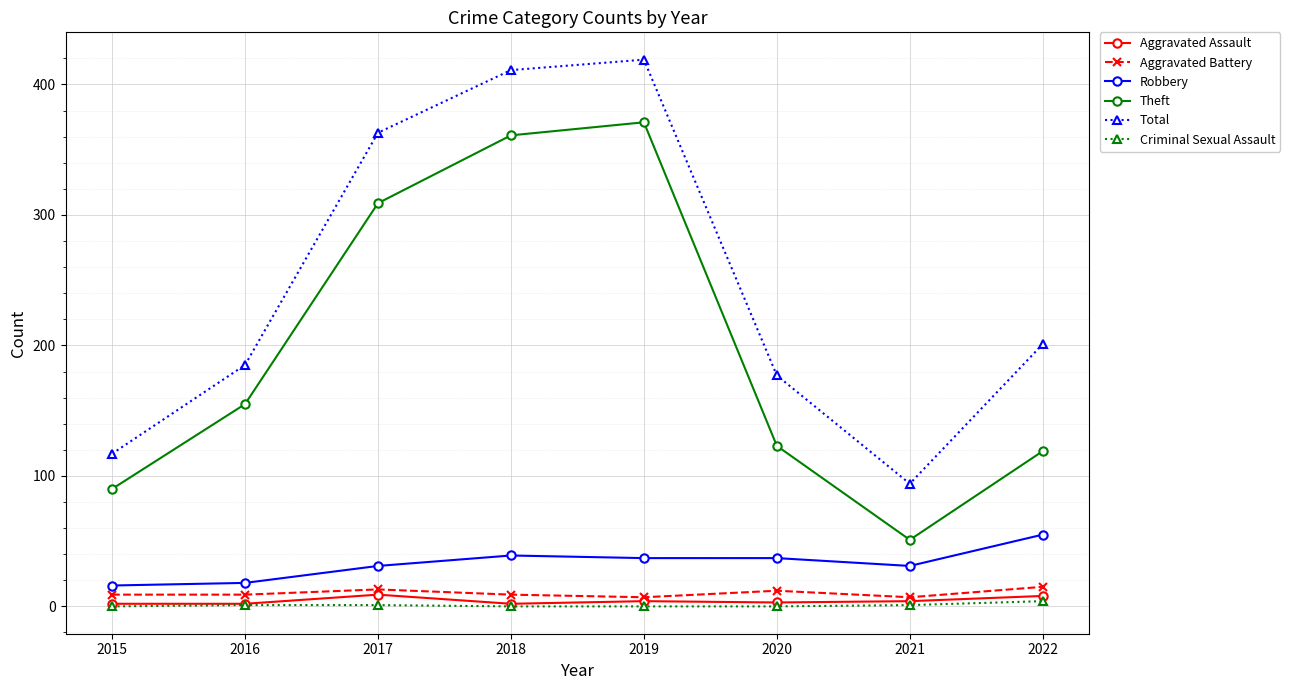

Is the value of Theft at 2018 greater than the value of Robbery at 2015?

Yes